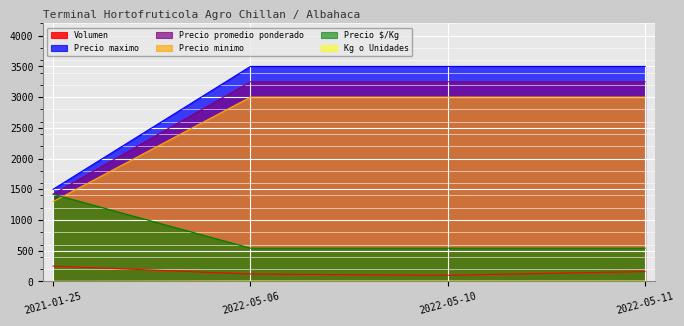

True or false: Precio $/Kg and Kg o Unidades intersect in this chart.

False